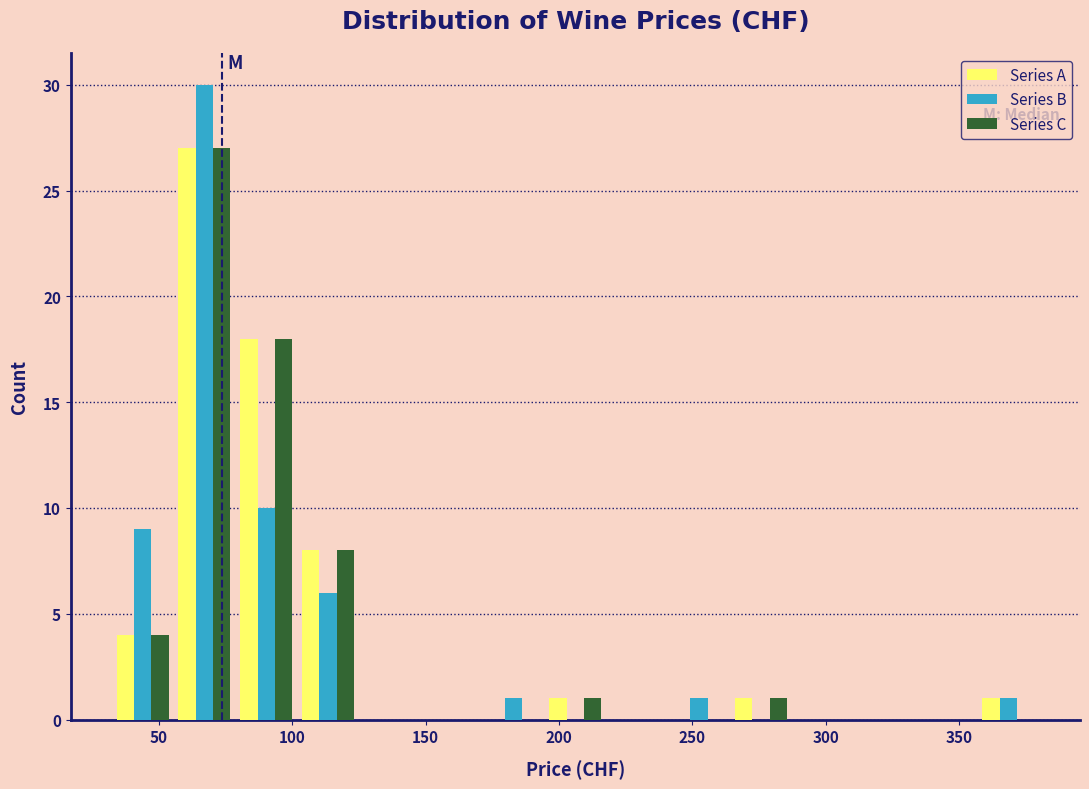

Reading left to right, list every range on the x-axis with the height of the bar of each series over it. Neither the bar edges nor the heights are printed on the chart, so give them approximately, as read against the axes.

30 to 55: Series A=4	Series B=9	Series C=4
55 to 80: Series A=27	Series B=30	Series C=27
80 to 100: Series A=18	Series B=10	Series C=18
100 to 125: Series A=8	Series B=6	Series C=8
125 to 150: Series A=0	Series B=0	Series C=0
150 to 170: Series A=0	Series B=0	Series C=0
170 to 195: Series A=0	Series B=1	Series C=0
195 to 220: Series A=1	Series B=0	Series C=1
220 to 240: Series A=0	Series B=0	Series C=0
240 to 265: Series A=0	Series B=1	Series C=0
265 to 285: Series A=1	Series B=0	Series C=1
285 to 310: Series A=0	Series B=0	Series C=0
310 to 335: Series A=0	Series B=0	Series C=0
335 to 355: Series A=0	Series B=0	Series C=0
355 to 380: Series A=1	Series B=1	Series C=0